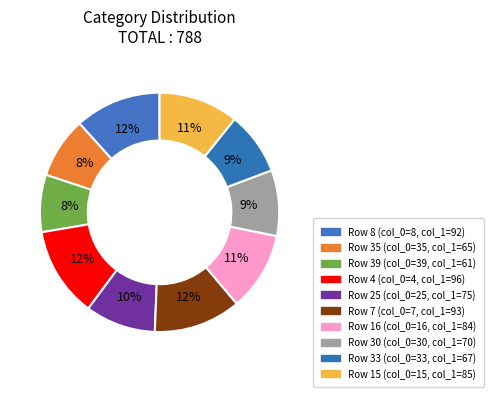

How many segments does this pie chart have?

10